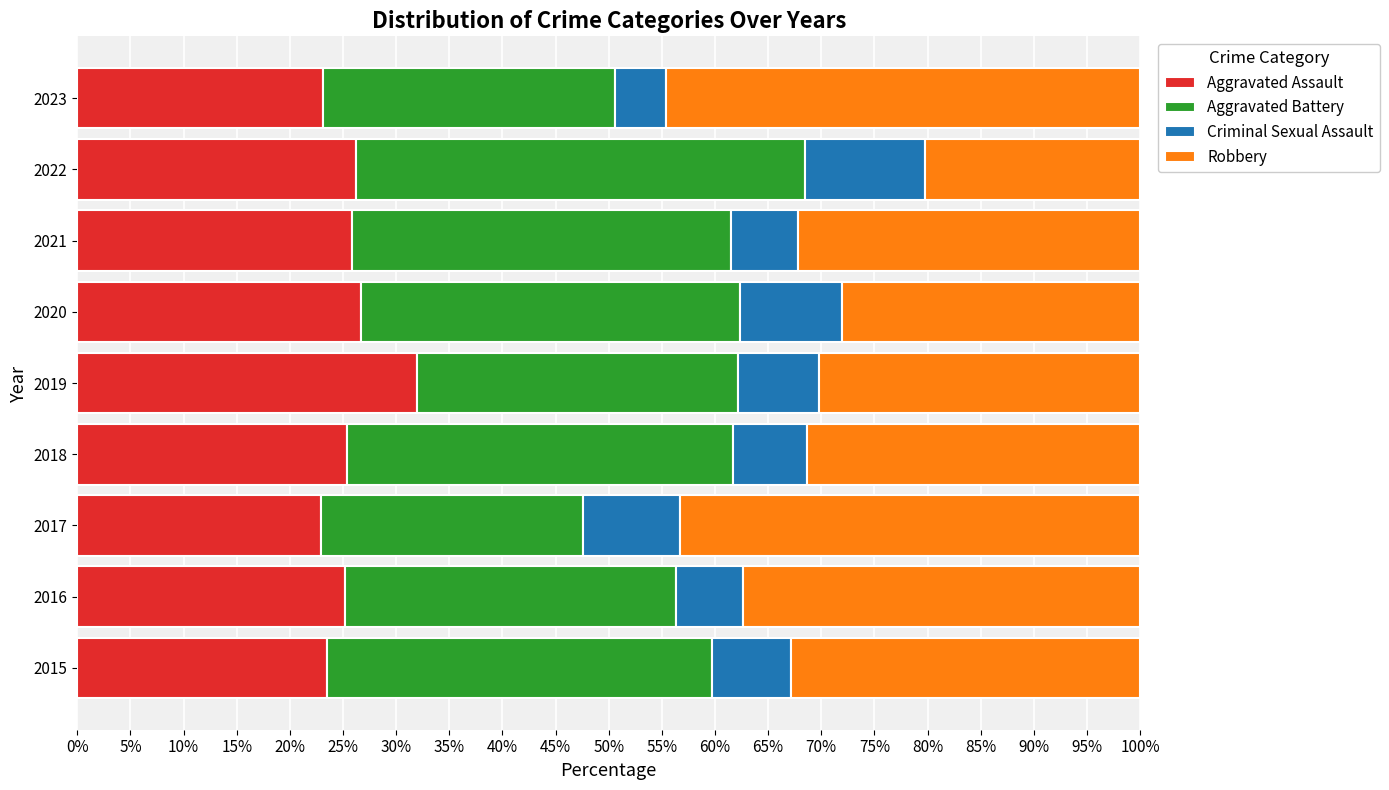

What is the lowest value of the Aggravated Assault series?

22.9